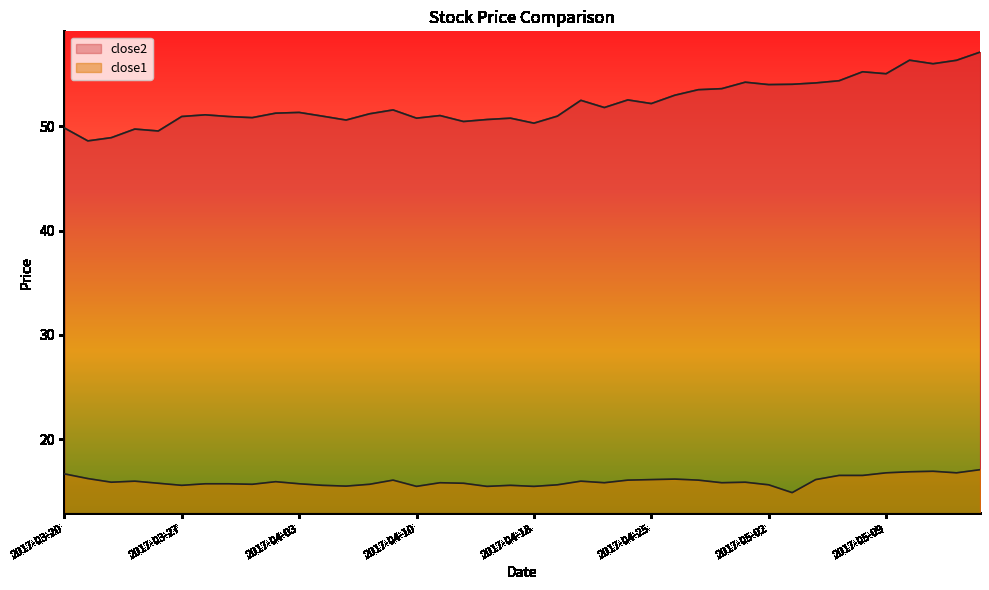

The close1 series shows 10.2 at 2017-04-25. True or false?

False